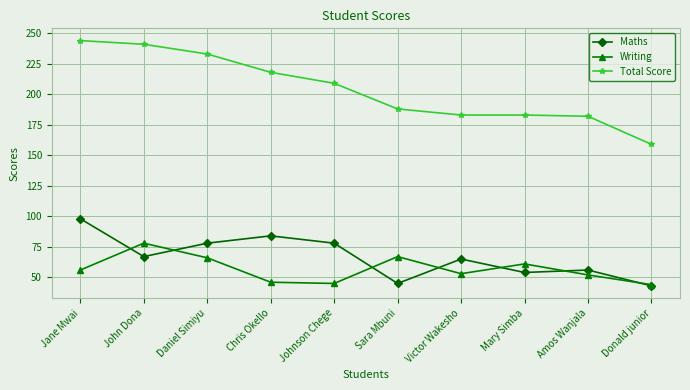

What is the difference between the highest and lowest values at Amos Wanjala?

130